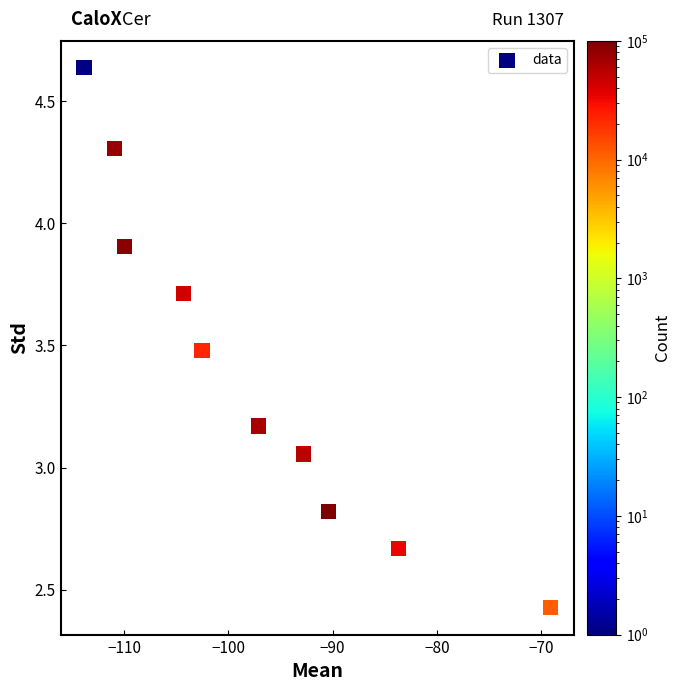

What is the average Y value?

3.4